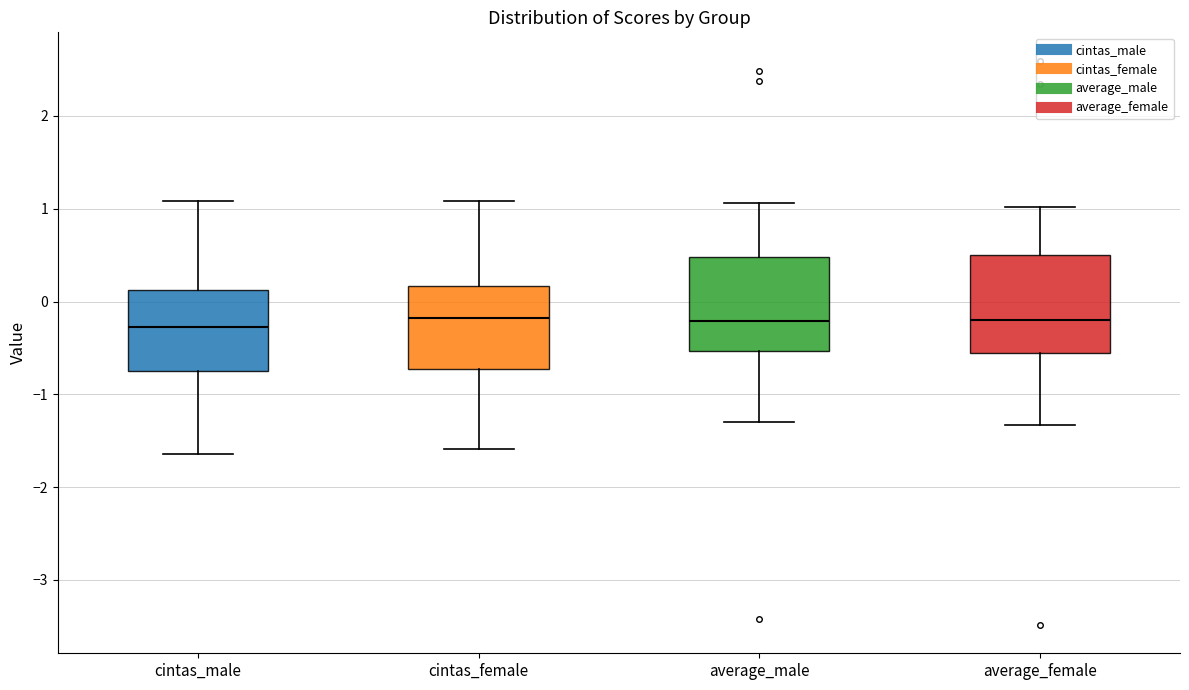

Reading left to right, transcribe this box plot: for each box, give where its median line is, the range the box spans, and where its two whiskers end, as read against the y-axis. The values are not printed on the chart, so give them approximately, as read against the axis.

cintas_male: median -0.3, box -0.7 to 0.1, whiskers -1.6 to 1.1
cintas_female: median -0.2, box -0.7 to 0.2, whiskers -1.6 to 1.1
average_male: median -0.2, box -0.5 to 0.5, whiskers -1.3 to 1.1
average_female: median -0.2, box -0.6 to 0.5, whiskers -1.3 to 1.0